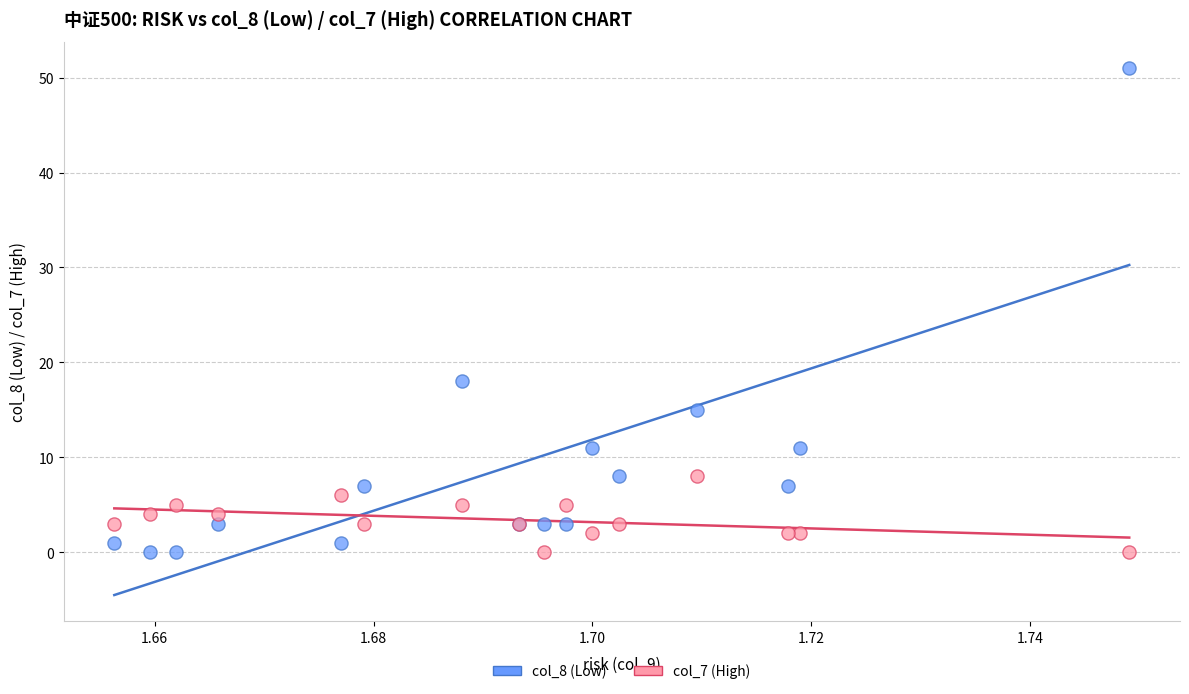

Which series has the widest spread of Y values?

col_8 (Low)